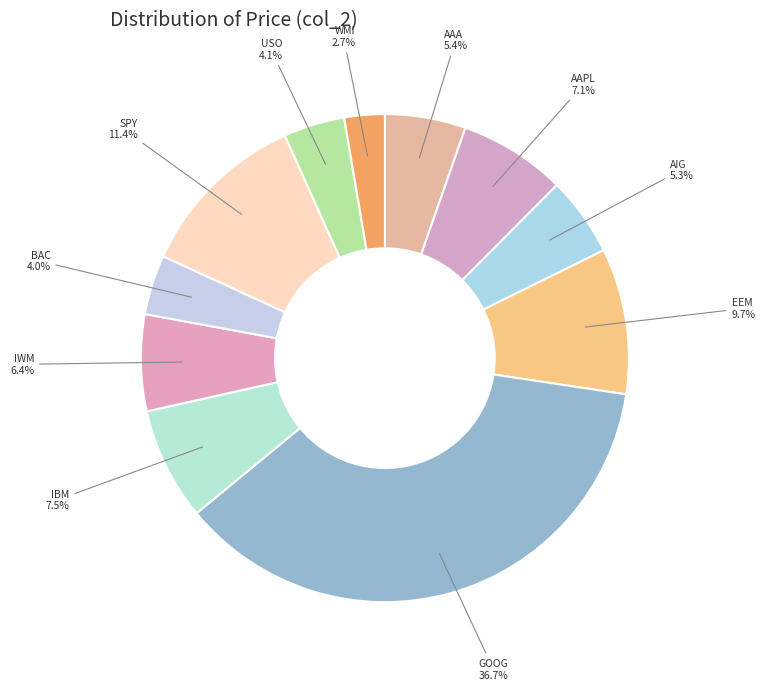

Does AAA represent more than half of the total?

No